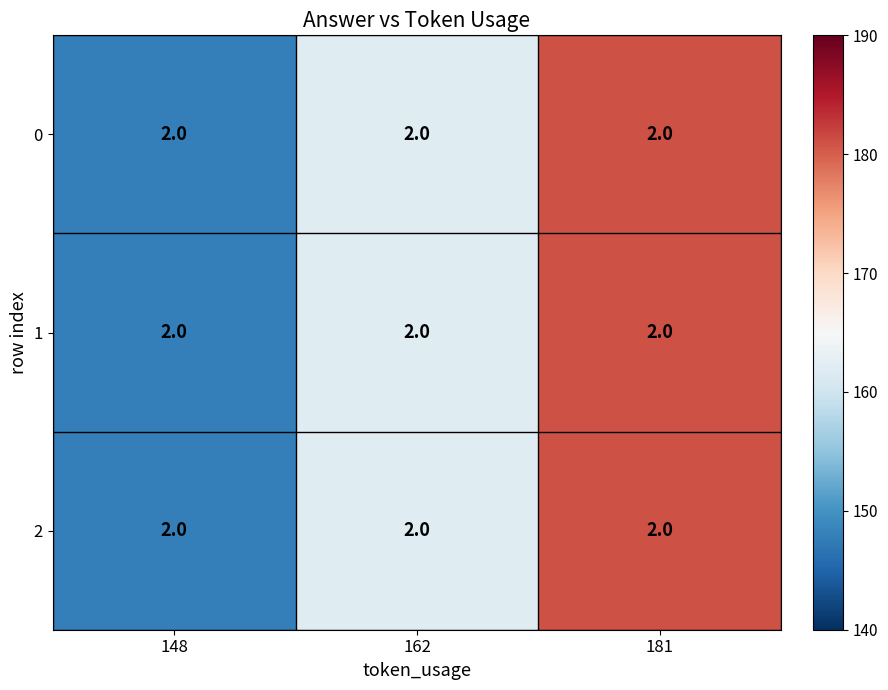

Which category has the highest value in the 1 series?

181